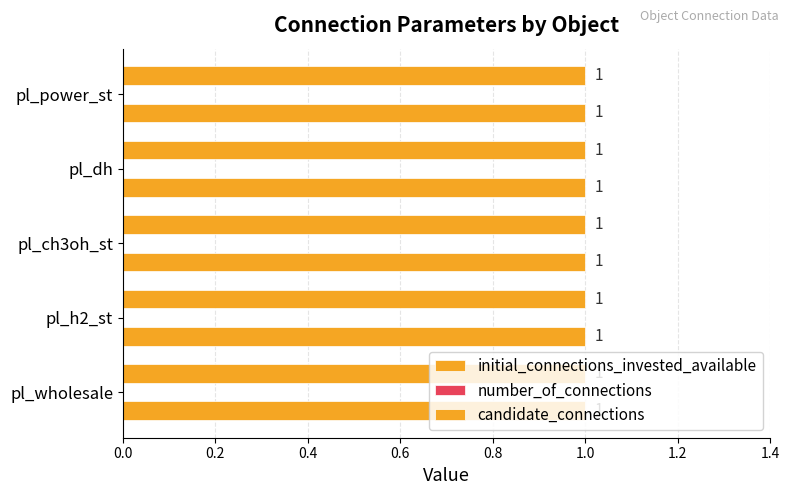

Rank the categories by initial_connections_invested_available value from highest to lowest.

pl_wholesale, pl_h2_st, pl_ch3oh_st, pl_dh, pl_power_st